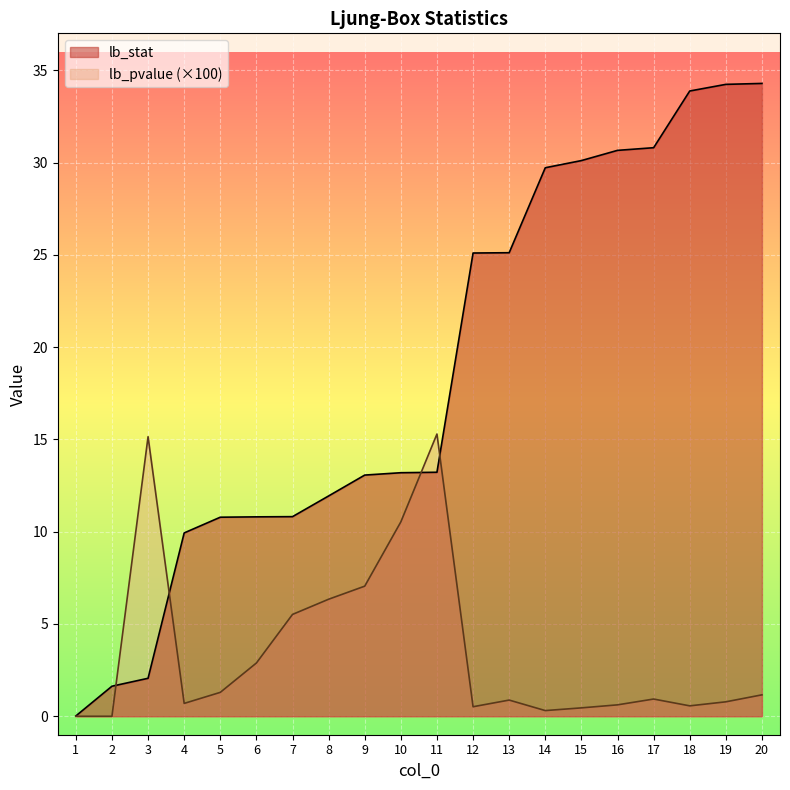

The value of lb_stat at 11 is 22.1. True or false?

False